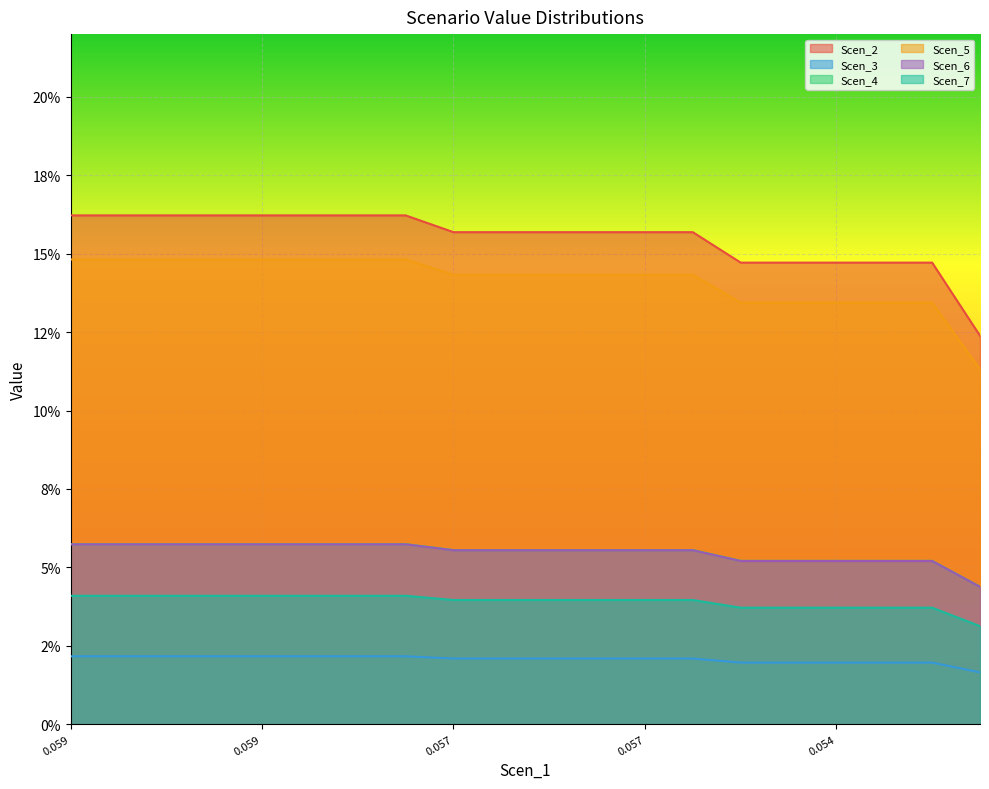

Reading right to left, transcribe all the data shown in this chart.

Scen_2: 0.0	0.0	0.0	0.0	0.0	0.0	0.0	0.0	0.0	0.0	0.0	0.0	0.0	0.0	0.0	0.0	0.0	0.0	0.0	0.0
Scen_3: 0.1	0.1	0.1	0.1	0.1	0.1	0.2	0.2	0.2	0.2	0.2	0.2	0.2	0.2	0.2	0.2	0.2	0.2	0.2	0.2
Scen_4: 0.0	0.0	0.0	0.0	0.0	0.0	0.0	0.0	0.0	0.0	0.0	0.0	0.0	0.0	0.0	0.0	0.0	0.0	0.0	0.0
Scen_5: 0.1	0.1	0.1	0.1	0.1	0.1	0.1	0.1	0.1	0.1	0.1	0.1	0.1	0.1	0.1	0.1	0.1	0.1	0.1	0.1
Scen_6: 0.0	0.1	0.1	0.1	0.1	0.1	0.1	0.1	0.1	0.1	0.1	0.1	0.1	0.1	0.1	0.1	0.1	0.1	0.1	0.1
Scen_7: 0.0	0.1	0.1	0.1	0.1	0.1	0.1	0.1	0.1	0.1	0.1	0.1	0.1	0.1	0.1	0.1	0.1	0.1	0.1	0.1